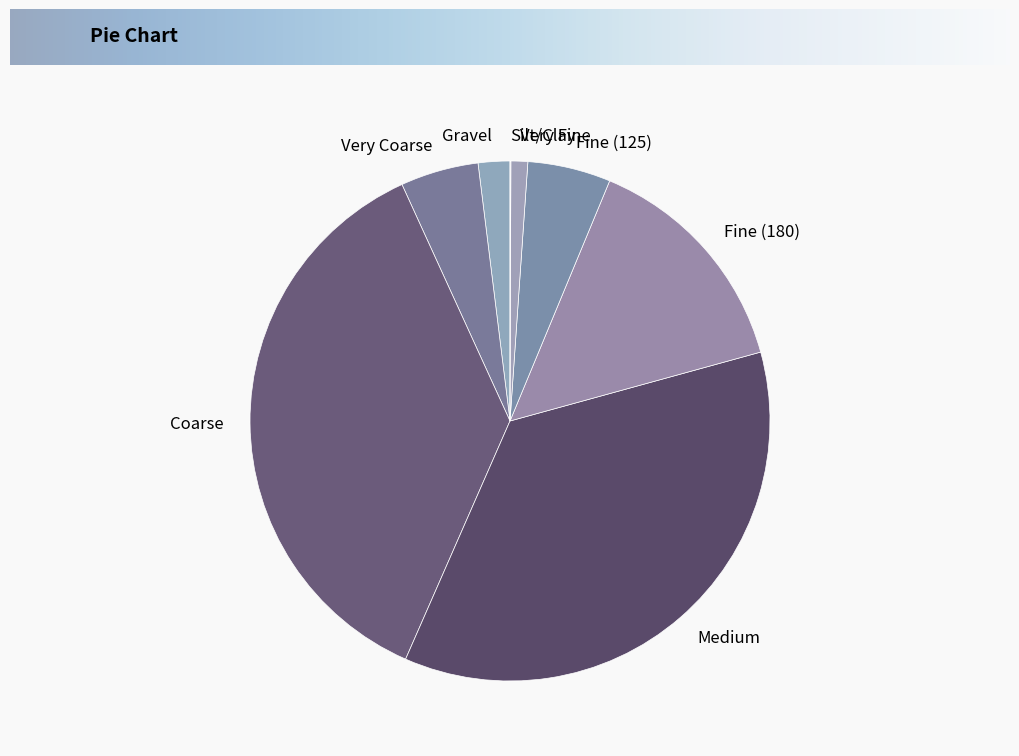

Combined, do Medium and Gravel account for over 50%?

No